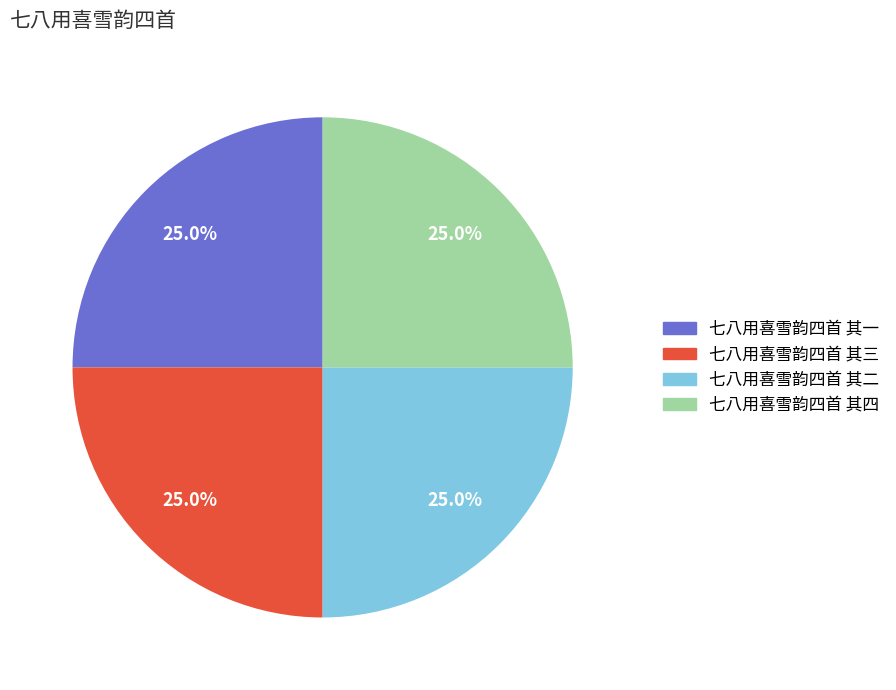

Approximately how many times larger is the value at 七八用喜雪韵四首 其四 compared to 七八用喜雪韵四首 其三?

1.0